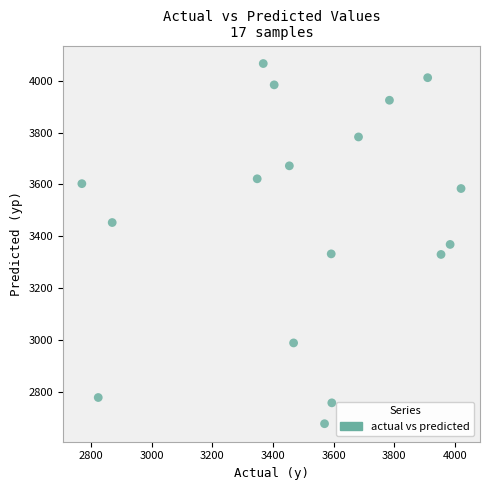

What is the range of X values (max minus min)?

1250.0